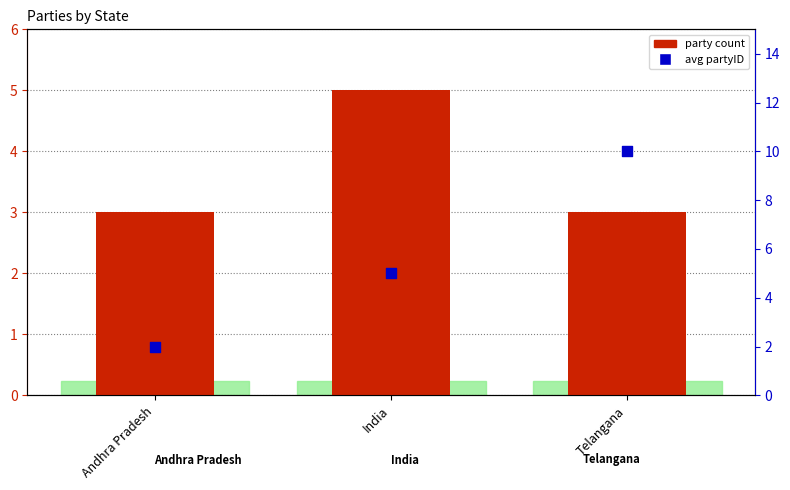

At which category is the sum across all series the highest?

Telangana